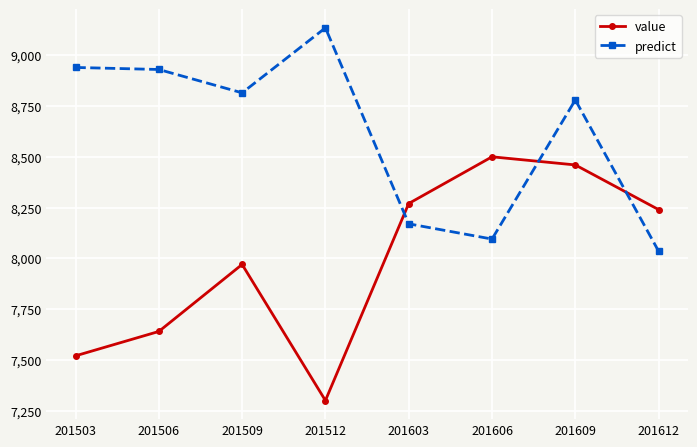

In predict, how many points are higher than both neighbors (excluding endpoints)?

2